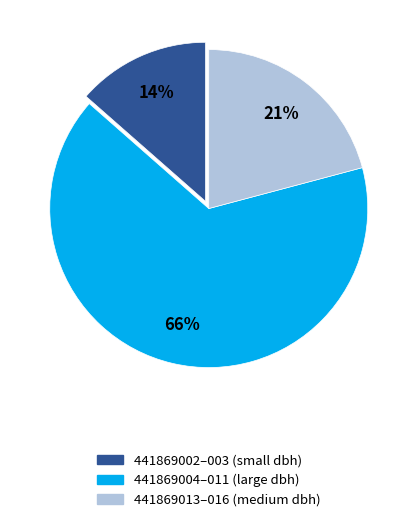

To the nearest percent, what percentage of the pie is 441869002–003 (small dbh)?

14%